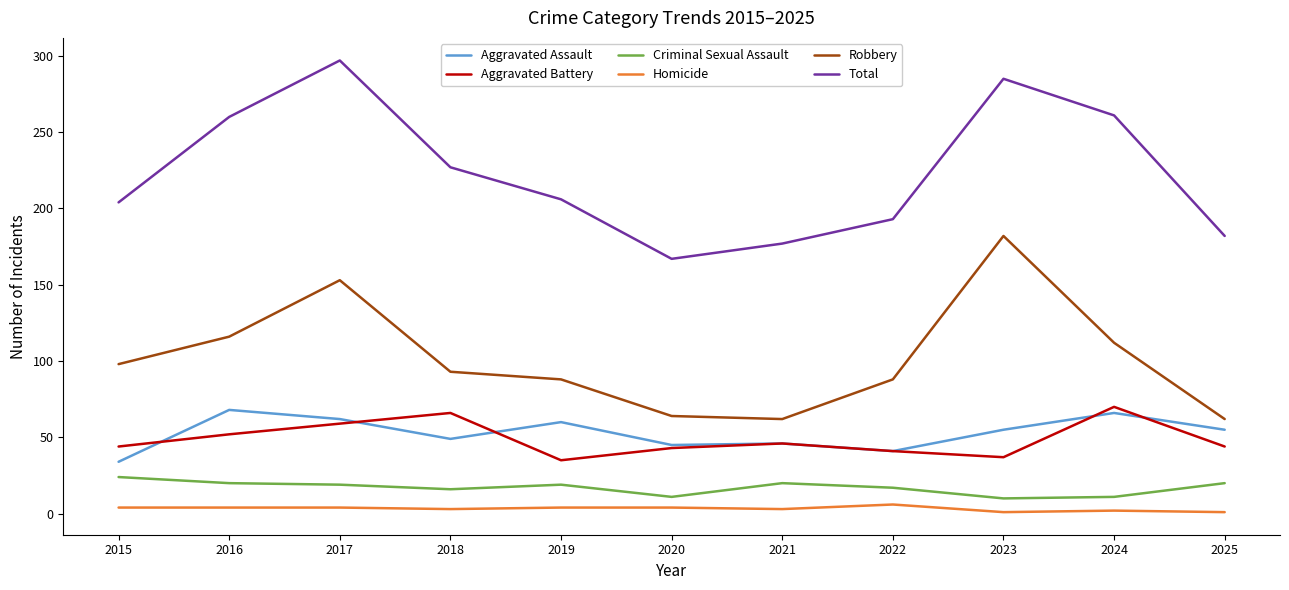

What is the minimum value for Criminal Sexual Assault?

10